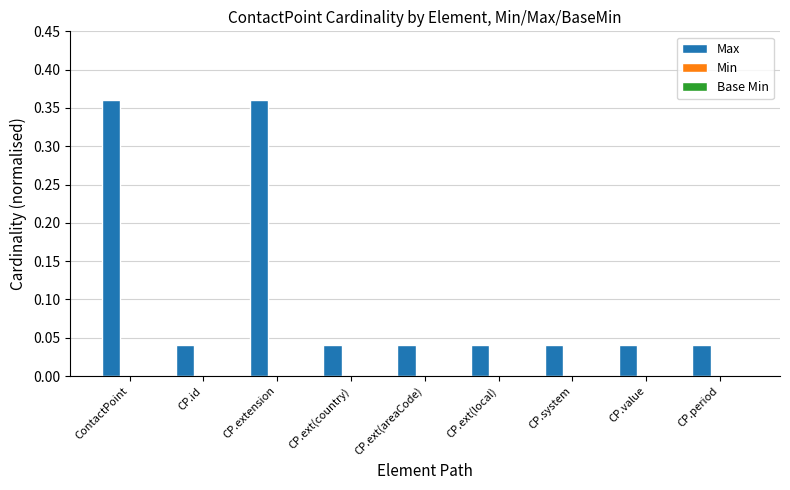

What is the sum of all values?

1.0